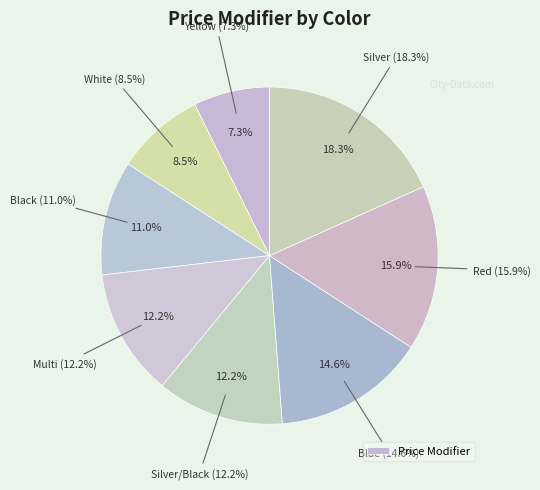

To the nearest percent, what percentage of the pie is Red?

16%